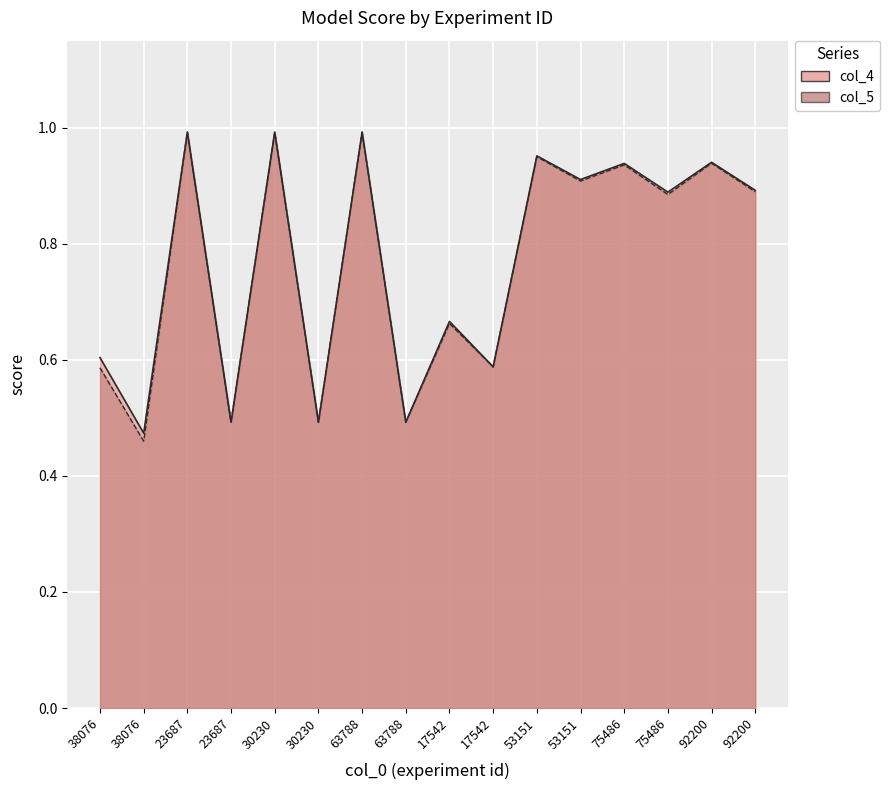

At 23687, list the series in order from largest to smallest.

col_4, col_5